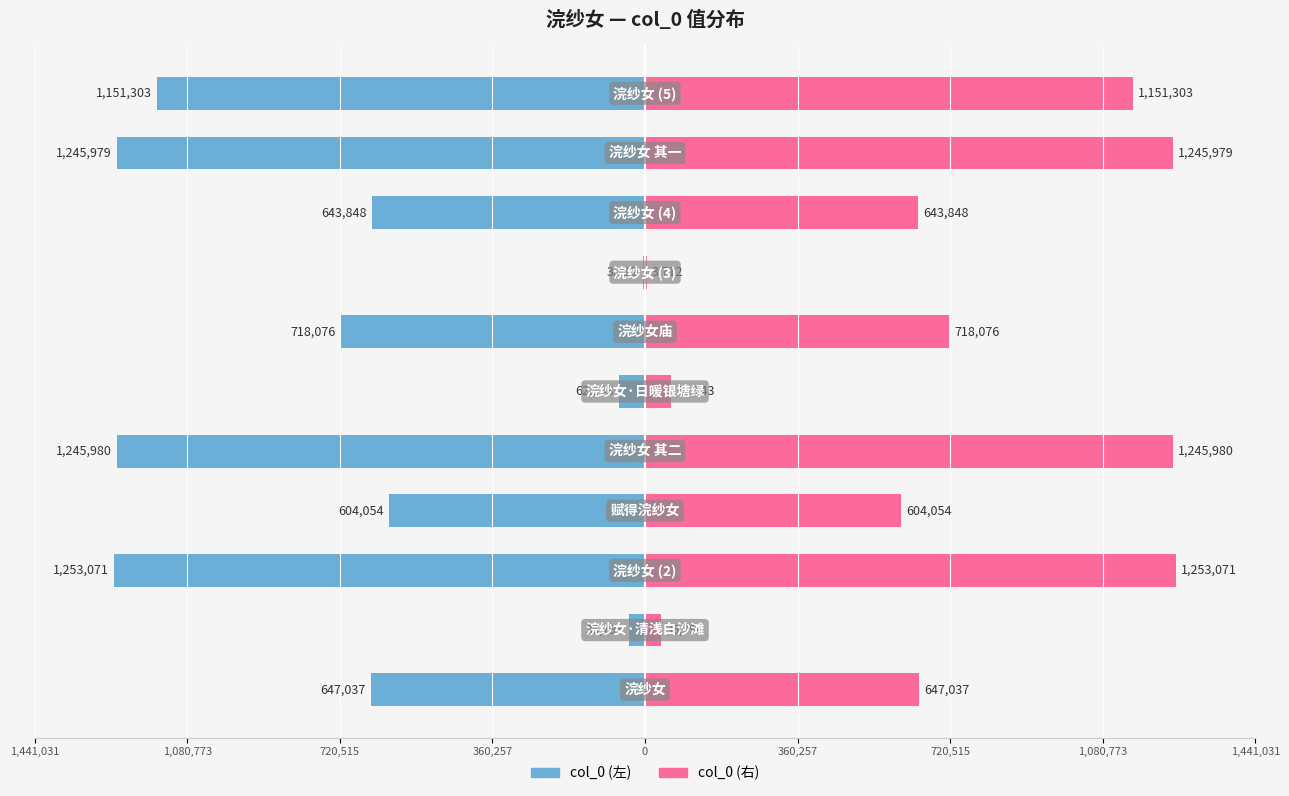

Reading left to right, extract all data points from this chart.

col_0 (左): -647037	-36796	-1253071	-604054	-1245980	-62143	-718076	-3712	-643848	-1245979	-1151303
col_0 (右): 647037	36796	1253071	604054	1245980	62143	718076	3712	643848	1245979	1151303